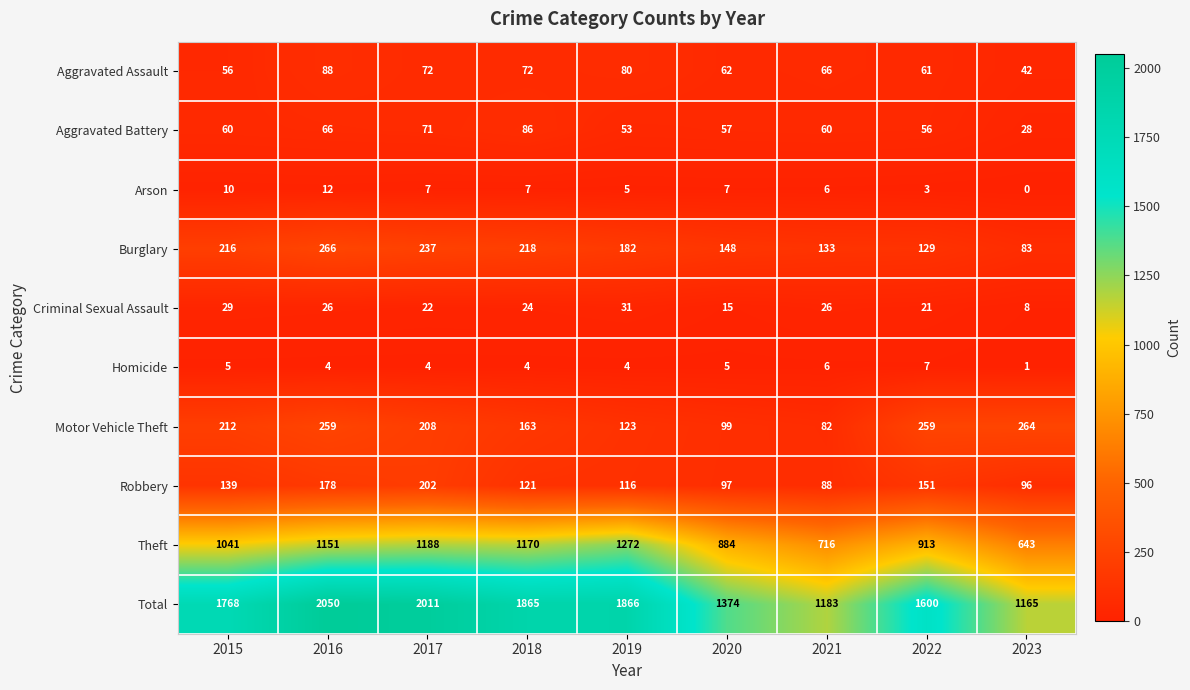

Which series changed the most between 2021 and 2022?

Total